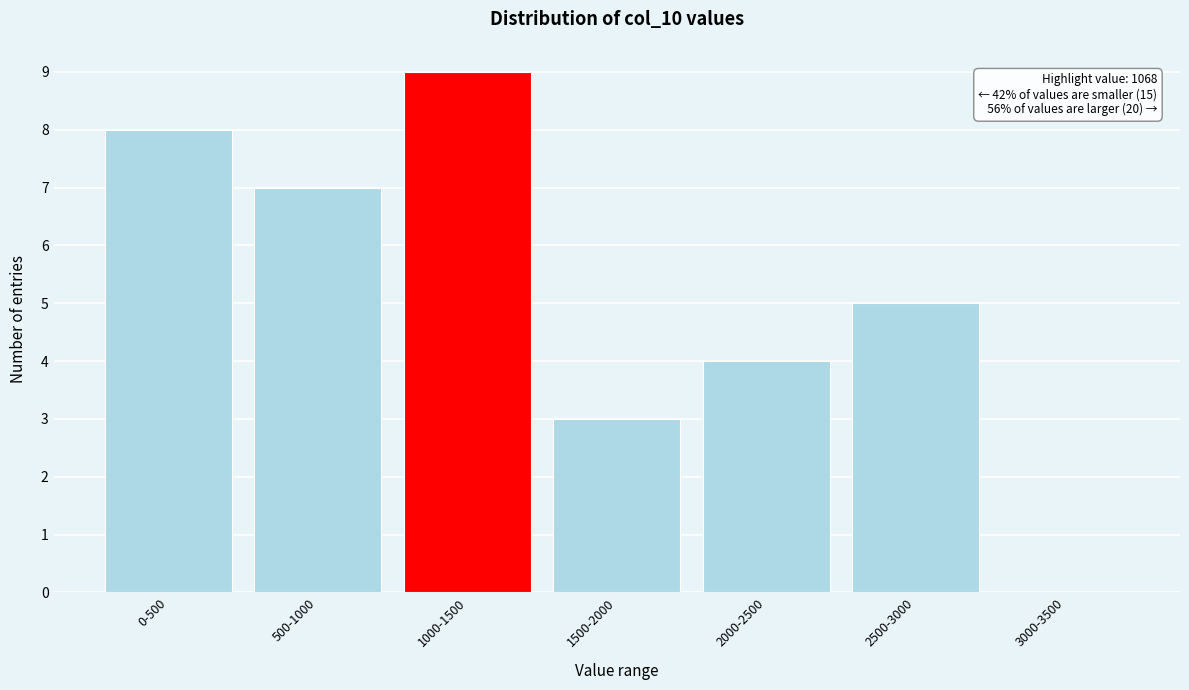

What is the approximate value at 500-1000?

7